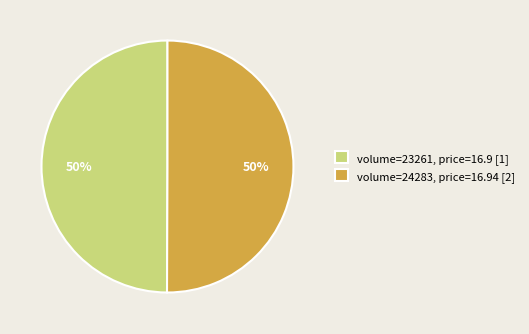

Approximately how many times larger is the value at volume=23261, price=16.9 [1] compared to volume=24283, price=16.94 [2]?

1.0